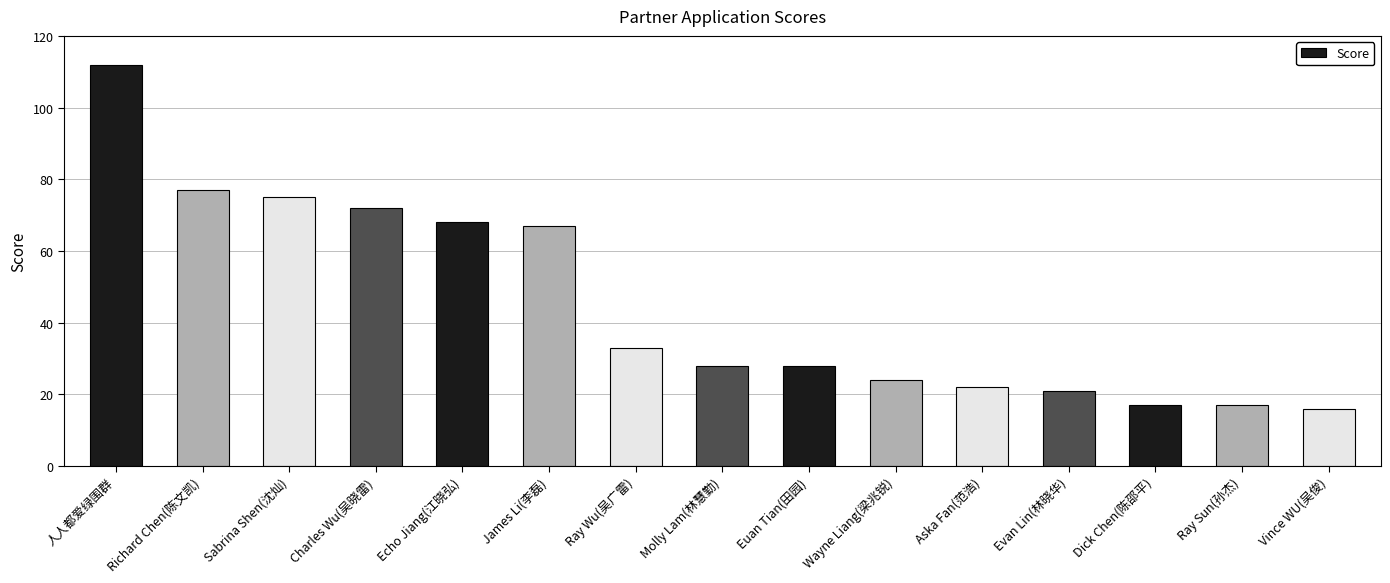

What is the average value?

45